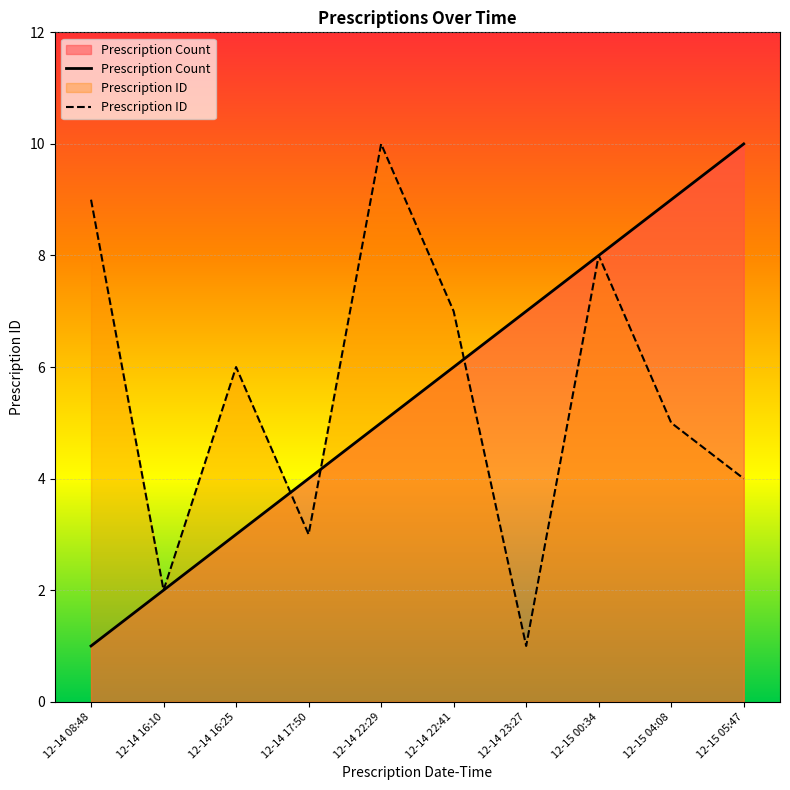

Reading left to right, transcribe all the data shown in this chart.

Prescription Count: 1	2	3	4	5	6	7	8	9	10
Prescription ID: 9	2	6	3	10	7	1	8	5	4